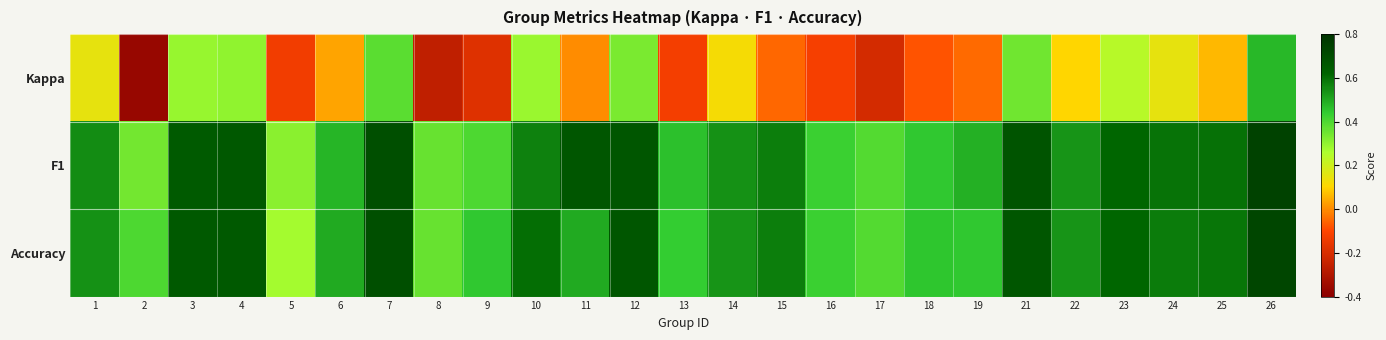

Reading left to right, list all the values displayed in this chart.

Kappa: 1=0.2	2=-0.4	3=0.3	4=0.3	5=-0.1	6=0.0	7=0.4	8=-0.3	9=-0.2	10=0.3	11=0.0	12=0.3	13=-0.1	14=0.1	15=-0.1	16=-0.1	17=-0.2	18=-0.1	19=-0.0	21=0.3	22=0.1	23=0.2	24=0.1	25=0.1	26=0.5
F1: 1=0.5	2=0.3	3=0.7	4=0.7	5=0.3	6=0.5	7=0.7	8=0.4	9=0.4	10=0.6	11=0.7	12=0.7	13=0.5	14=0.5	15=0.6	16=0.4	17=0.4	18=0.4	19=0.5	21=0.7	22=0.5	23=0.6	24=0.6	25=0.6	26=0.7
Accuracy: 1=0.5	2=0.4	3=0.7	4=0.7	5=0.3	6=0.5	7=0.7	8=0.4	9=0.4	10=0.6	11=0.5	12=0.7	13=0.4	14=0.5	15=0.6	16=0.4	17=0.4	18=0.5	19=0.4	21=0.7	22=0.5	23=0.6	24=0.6	25=0.6	26=0.7